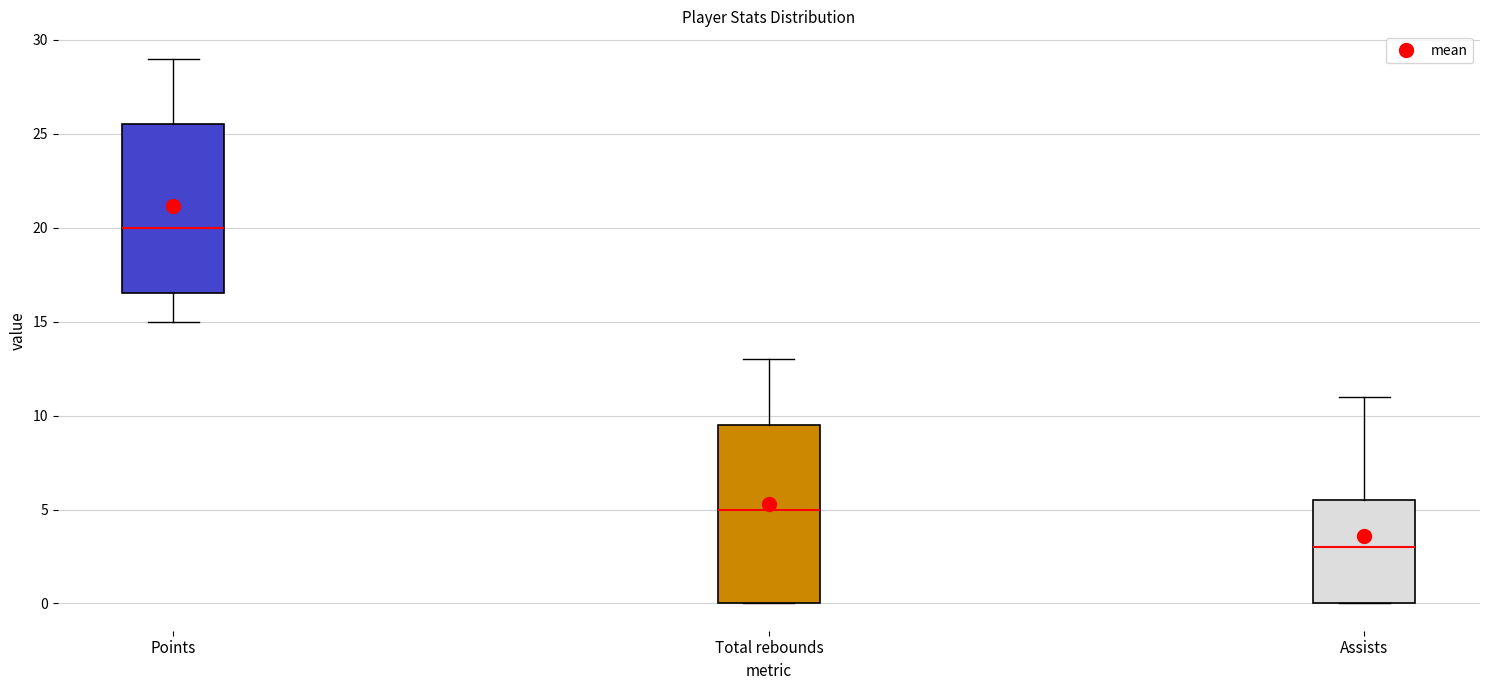

Comparing the boxes themselves (not the whiskers), which one is the tallest?

Total rebounds